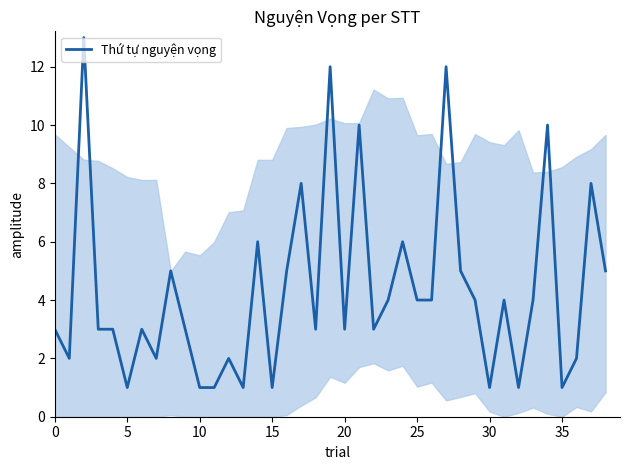

What is the maximum value shown in the chart?

13